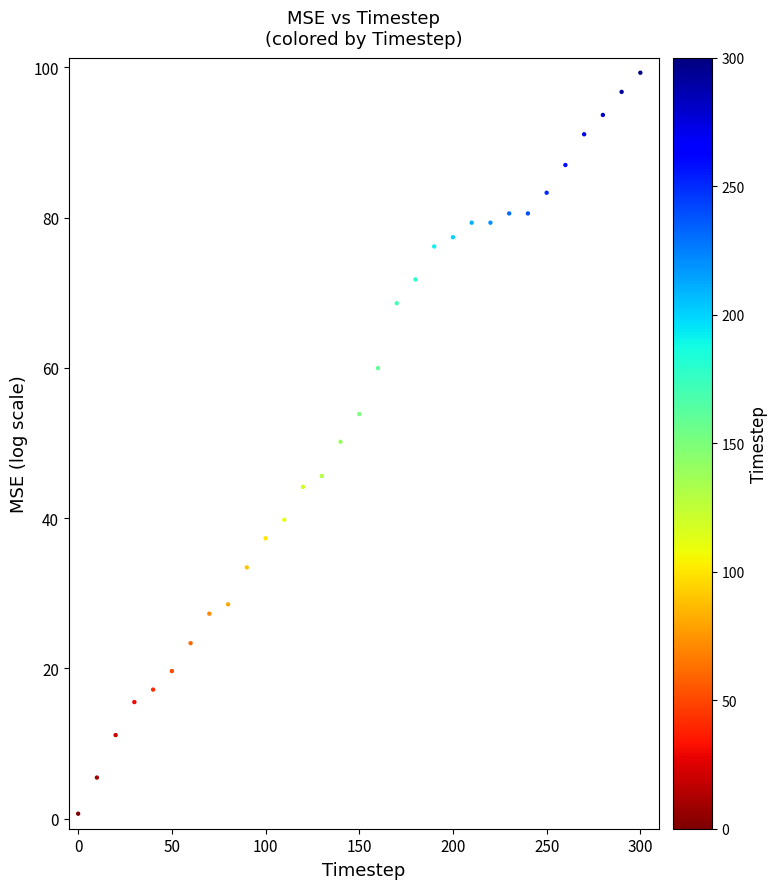

What is the range of Y values (max minus min)?

98.6